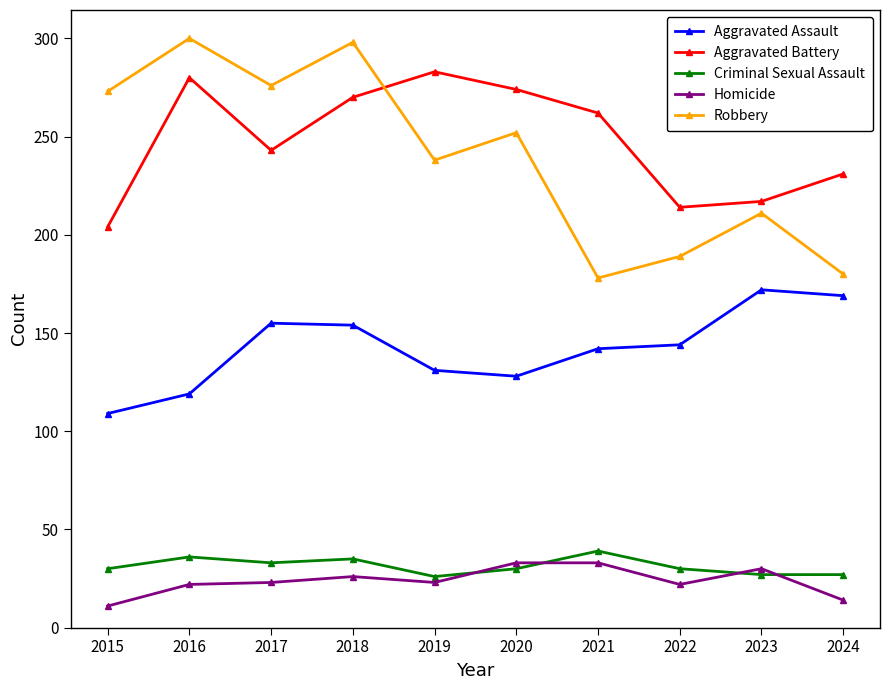

Which series changed the most between 2016 and 2024?

Robbery